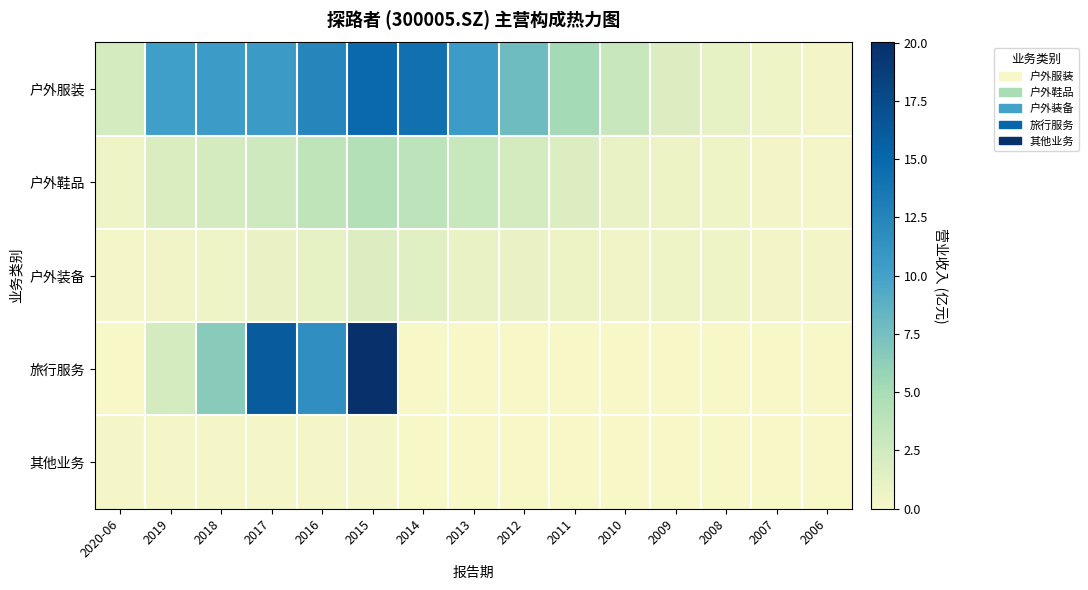

Reading left to right, transcribe all the data shown in this chart.

户外服装: 2020-06=2.2	2019=10.2	2018=10.4	2017=10.6	2016=12.4	2015=14.9	2014=14.3	2013=10.5	2012=7.9	2011=5.2	2010=2.9	2009=1.7	2008=1.1	2007=0.6	2006=0.3
户外鞋品: 2020-06=0.5	2019=1.9	2018=2.2	2017=2.6	2016=3.5	2015=4.2	2014=3.7	2013=3.0	2012=2.3	2011=1.7	2010=0.9	2009=0.7	2008=0.5	2007=0.3	2006=0.2
户外装备: 2020-06=0.2	2019=0.5	2018=0.6	2017=0.9	2016=1.1	2015=1.7	2014=1.4	2013=0.9	2012=0.8	2011=0.7	2010=0.5	2009=0.6	2008=0.5	2007=0.3	2006=0.3
旅行服务: 2020-06=0.0	2019=2.3	2018=6.5	2017=16.0	2016=11.6	2015=20.0	2014=0.1	2013=0.0	2012=0.0	2011=0.0	2010=0.0	2009=0.0	2008=0.0	2007=0.0	2006=0.0
其他业务: 2020-06=0.1	2019=0.2	2018=0.1	2017=0.2	2016=0.2	2015=0.1	2014=0.0	2013=0.0	2012=0.0	2011=0.0	2010=0.0	2009=0.0	2008=0.0	2007=0.0	2006=0.0